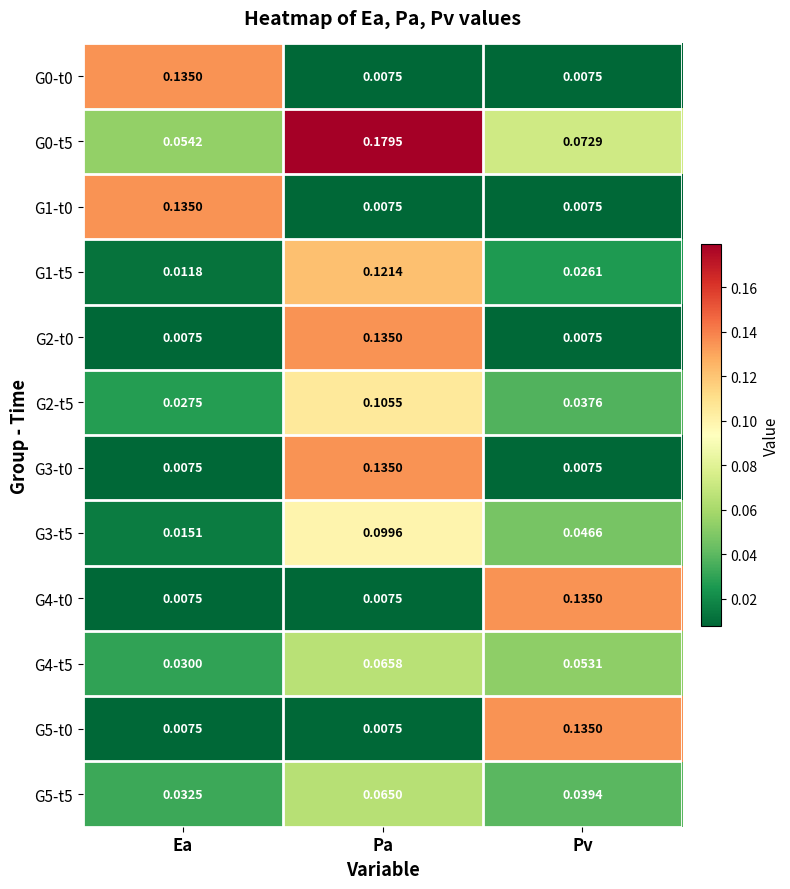

List the labels in order of G3-t5 value, largest first.

Pa, Pv, Ea